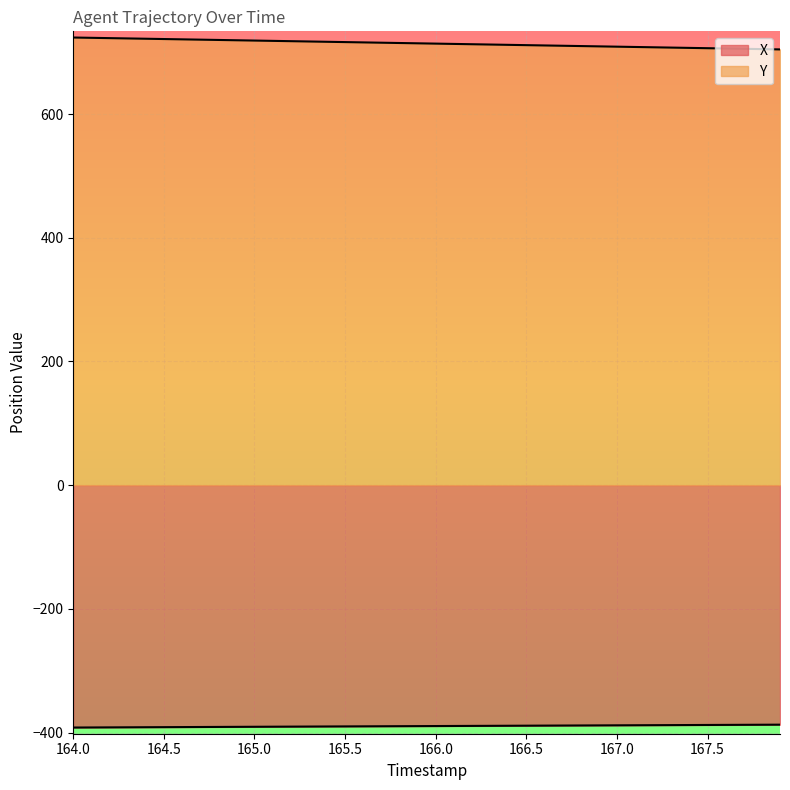

Which category has the lowest value in the Y series?

167.9